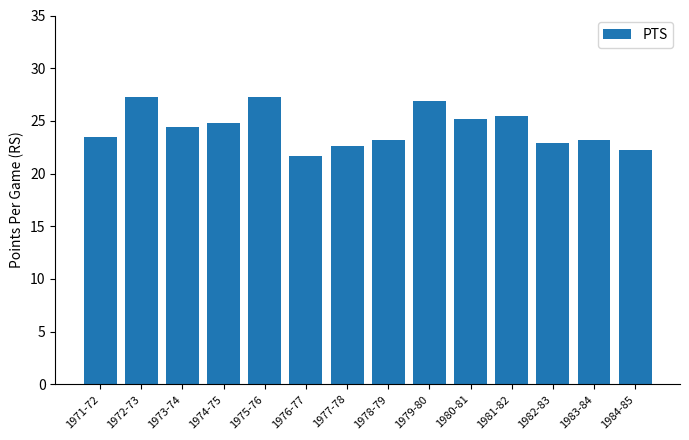

At which label does the data first exceed 24?

1972-73